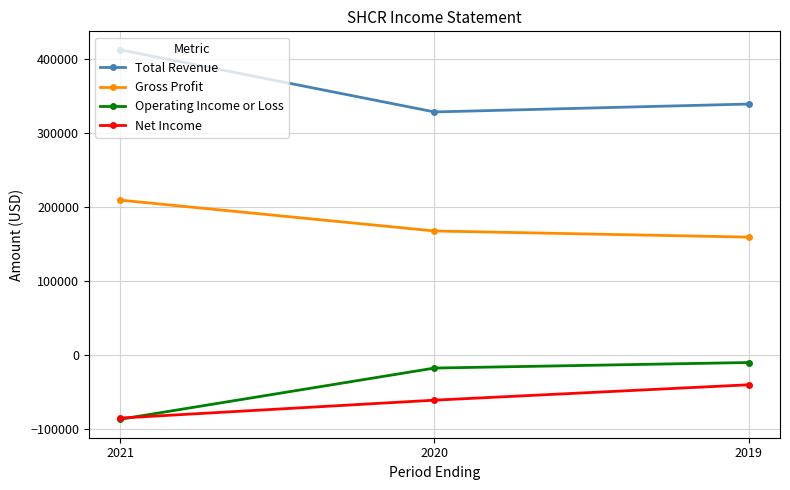

Which series has the largest range (max minus min)?

Total Revenue